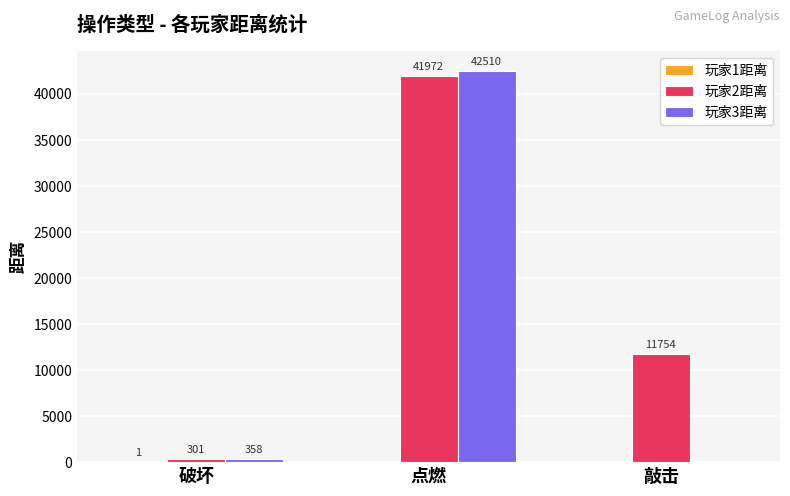

True or false: 玩家3距离 has a value of 358 at 破坏.

True